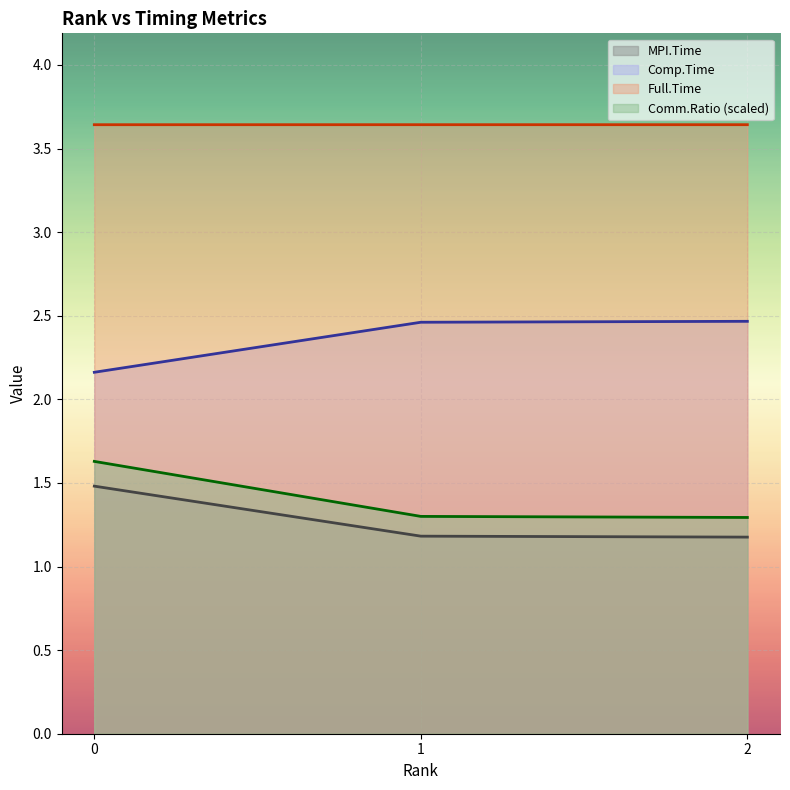

Reading left to right, extract all data points from this chart.

MPI.Time: 1.5	1.2	1.2
Comp.Time: 2.2	2.5	2.5
Comm.Ratio: 1.6	1.3	1.3
Full.Time: 3.6	3.6	3.6